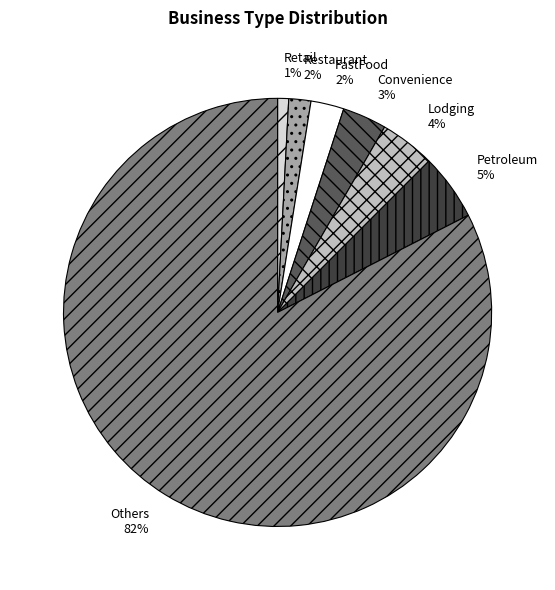

What percentage is the Convenience slice, to the nearest percent?

3%